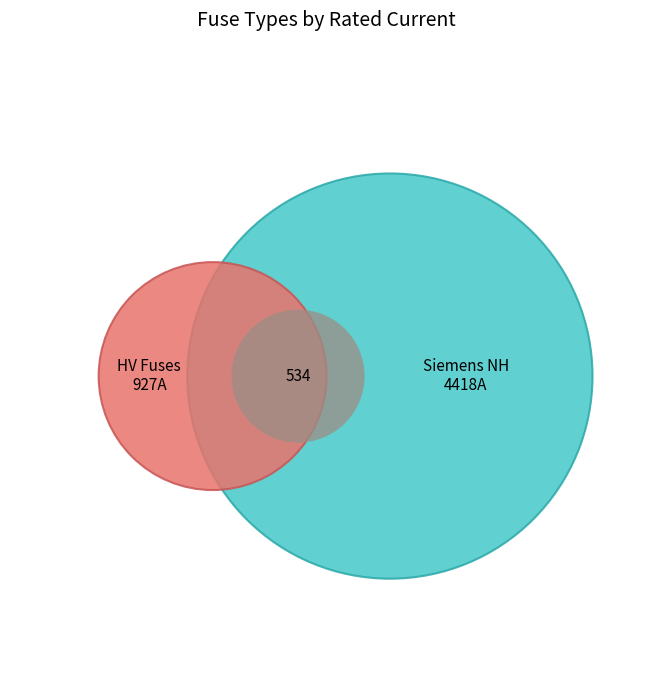

Is Siemens NH-1-80 the majority of the pie?

No